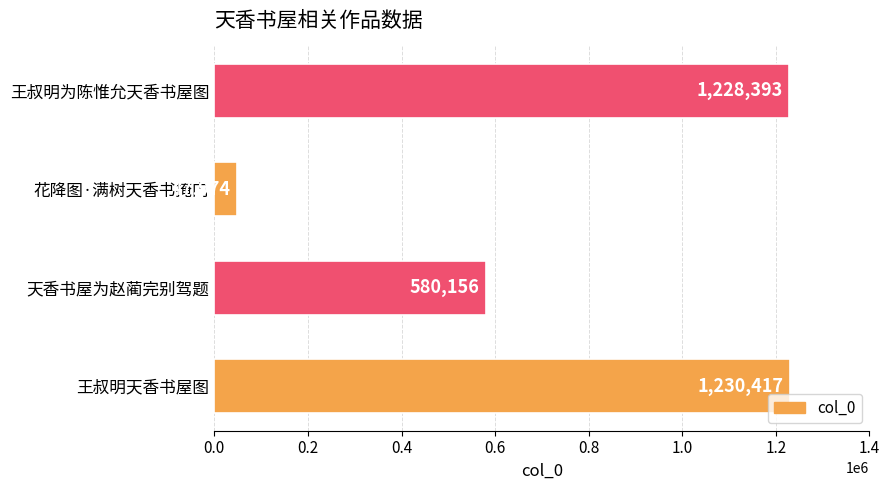

What is the approximate value at 天香书屋为赵蔺完别驾题, to the nearest 50?

580150